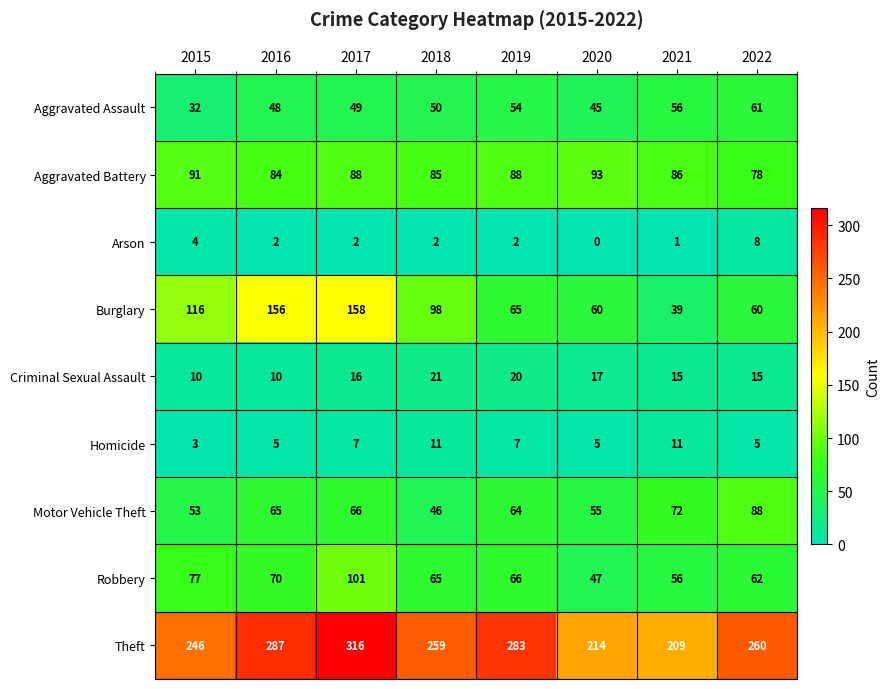

At how many categories does at least one series exceed 262?

3